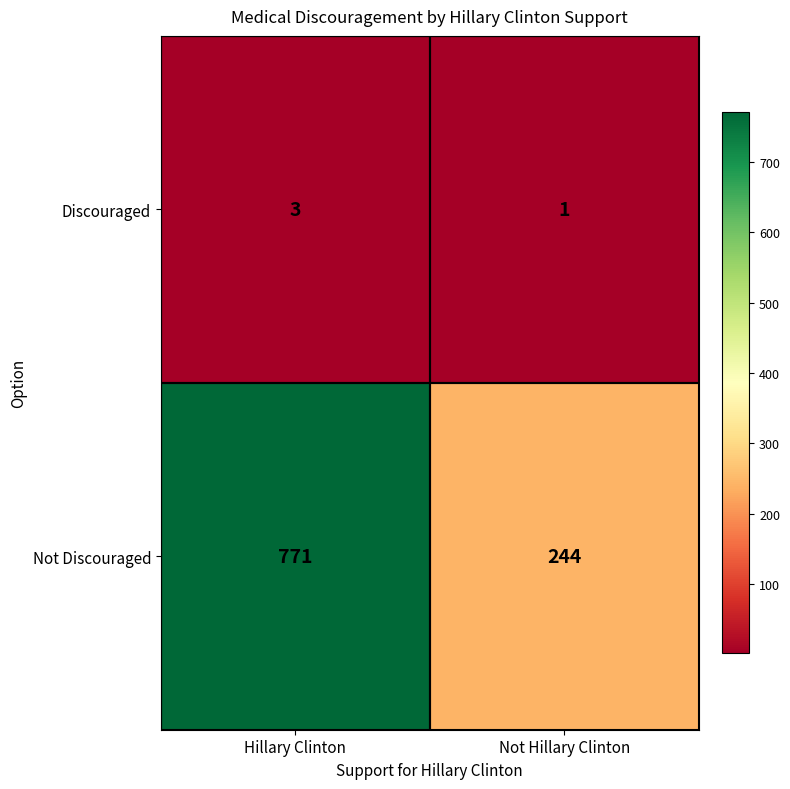

Rank the series at Not Hillary Clinton from highest to lowest value.

Not Discouraged, Discouraged